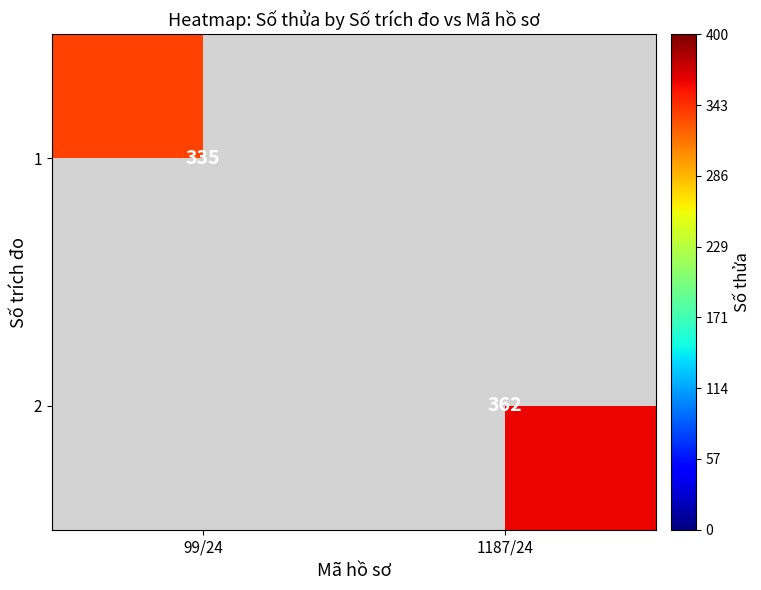

Between 1187/24 and 99/24, which is larger?

99/24